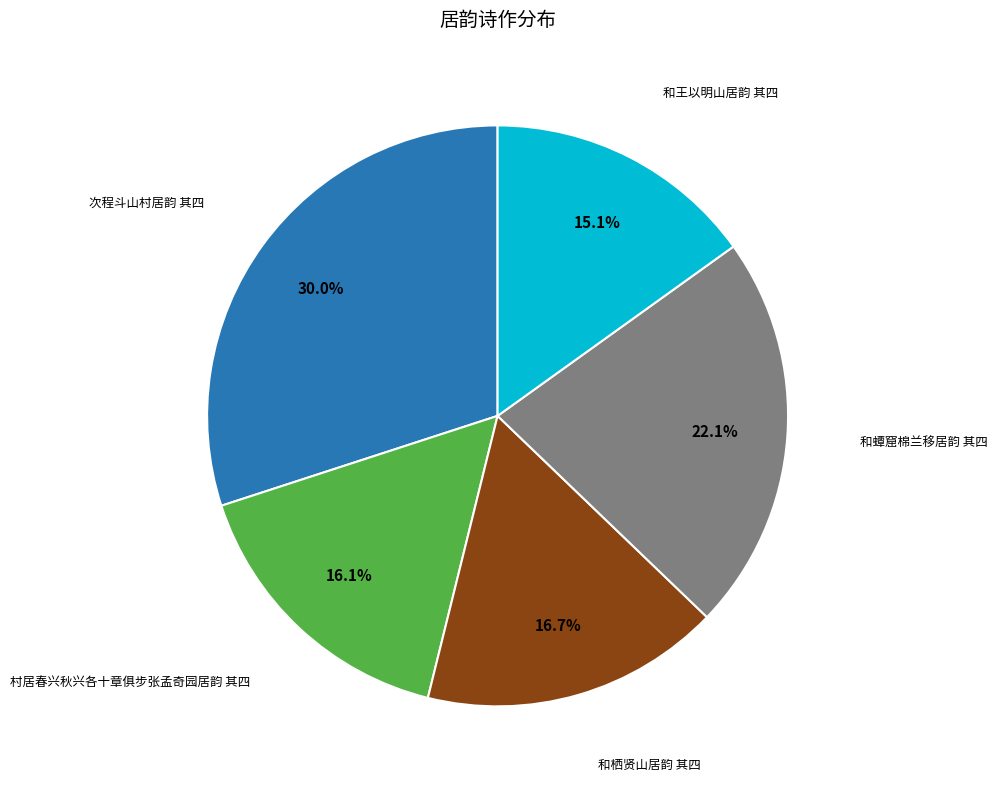

How many segments does this pie chart have?

5